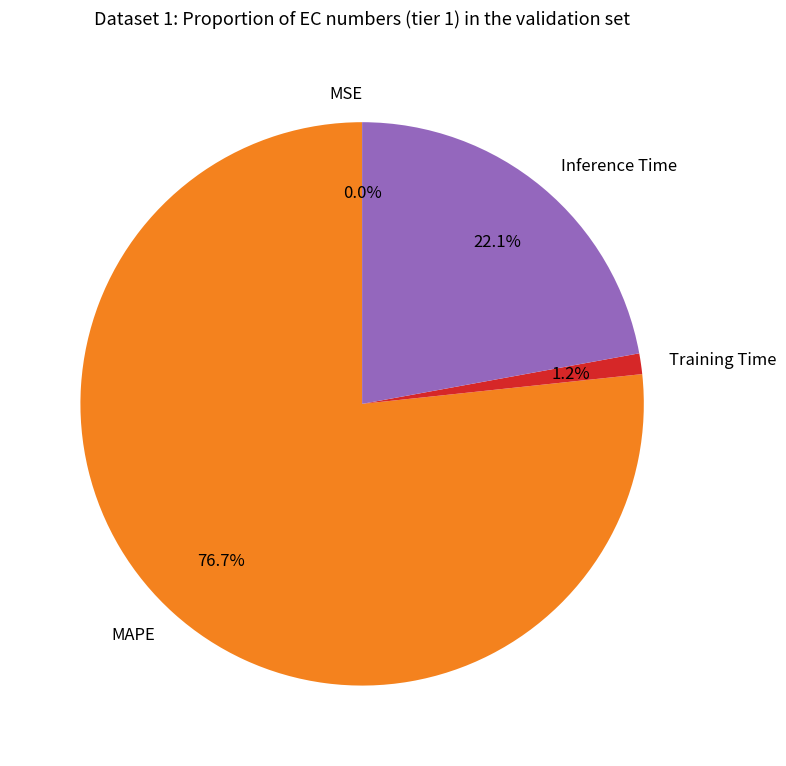

To the nearest percent, what is the average slice percentage?

25%